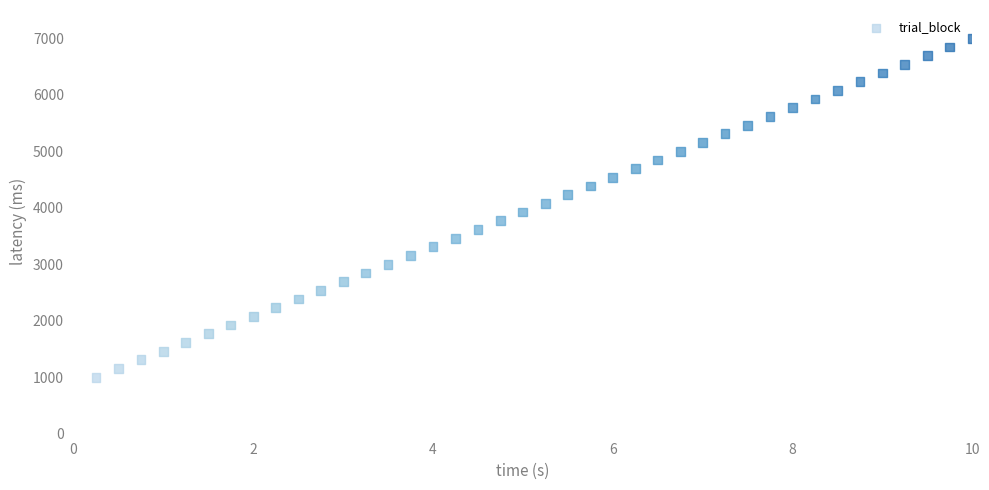

What is the range of Y values (max minus min)?

6000.0